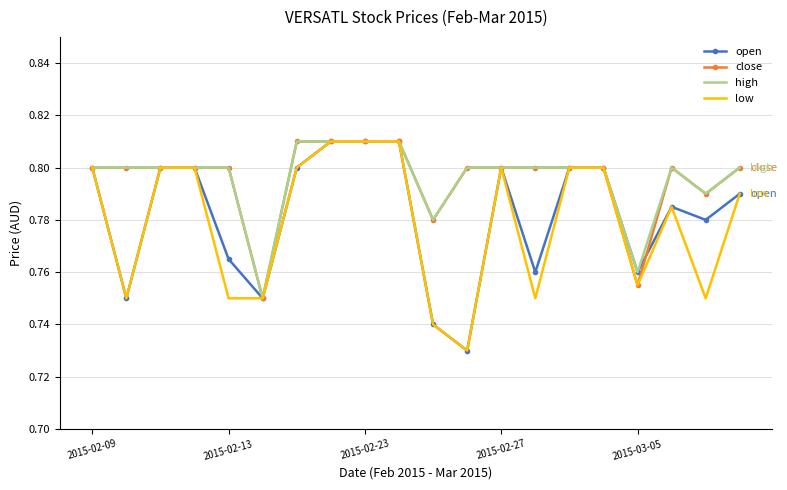

What are all the series names shown in the legend?

open, close, high, low